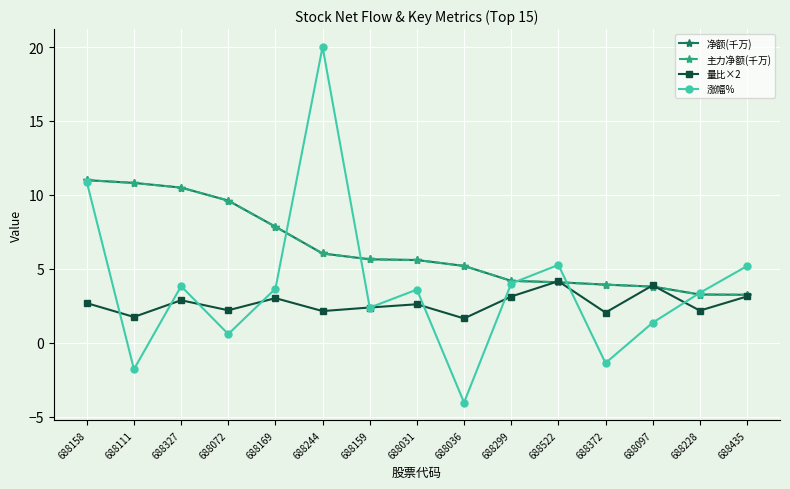

Does the chart have visible grid lines?

Yes